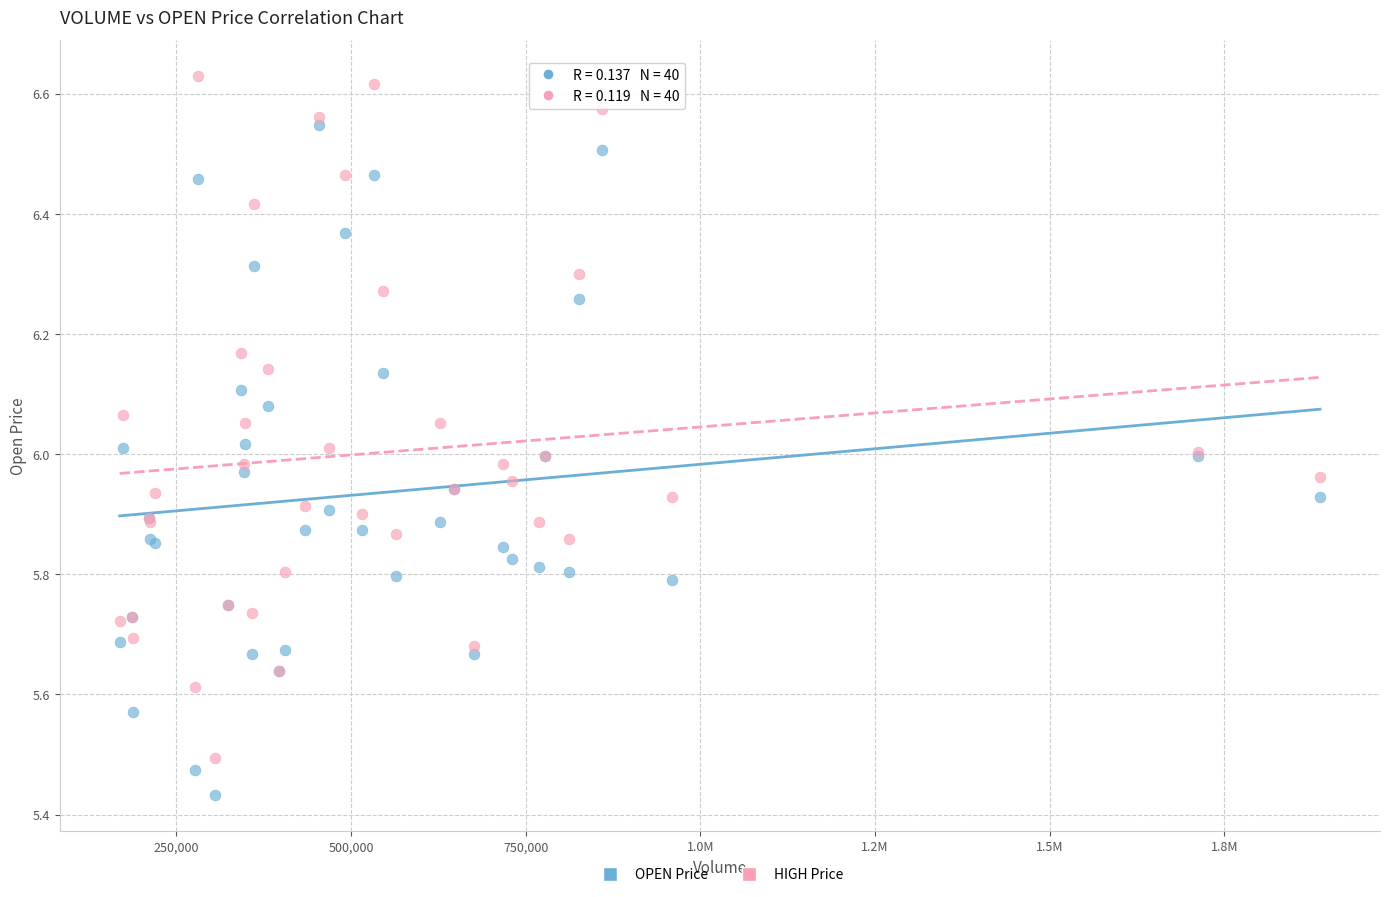

Which series reaches the minimum Y coordinate?

OPEN Price